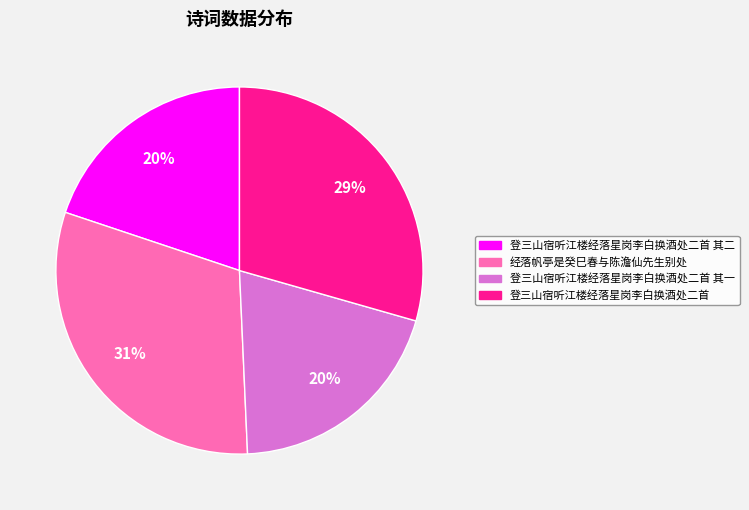

What is the largest slice in the pie chart?

经落帆亭是癸巳春与陈澹仙先生别处